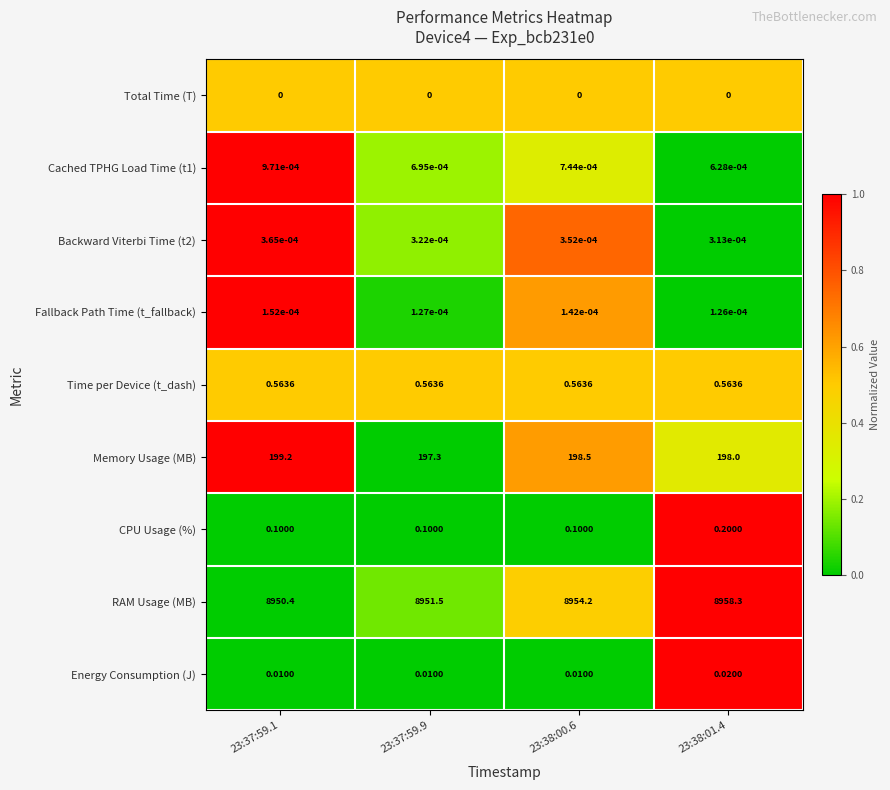

Between 23:37:59.9 and 23:38:00.6, which series saw the biggest shift?

RAM Usage (MB)